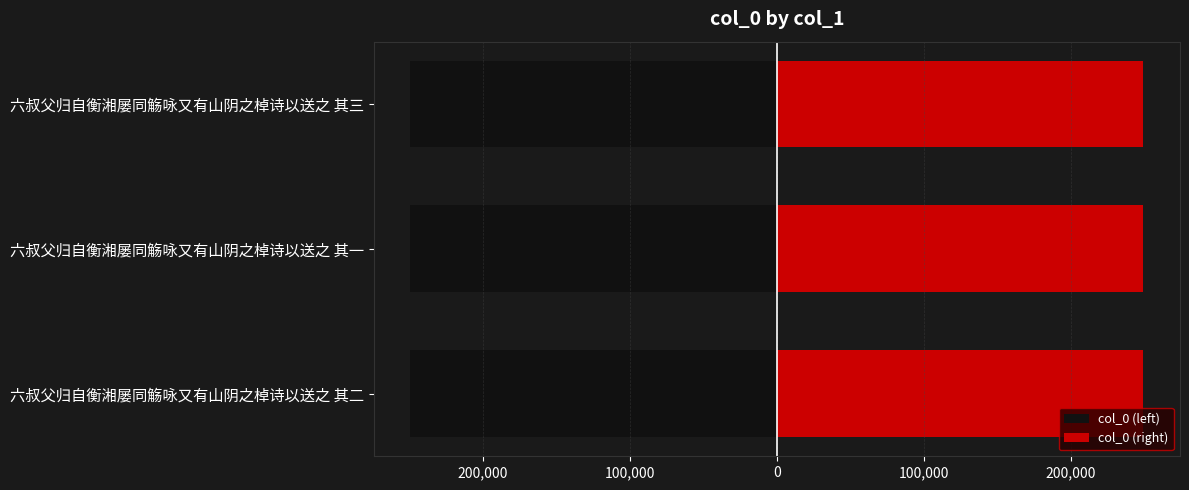

At how many categories does at least one series exceed 41636?

3